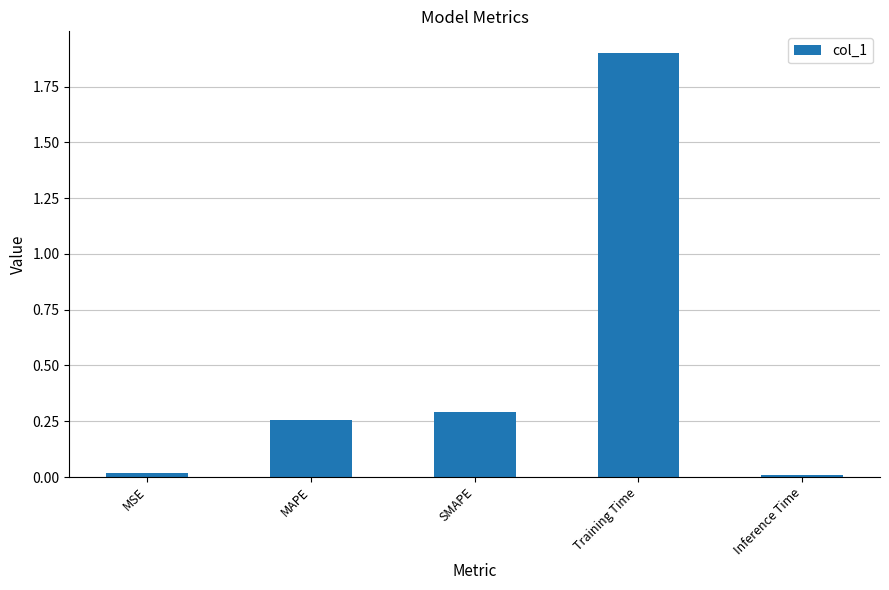

What is the maximum value shown in the chart?

1.9